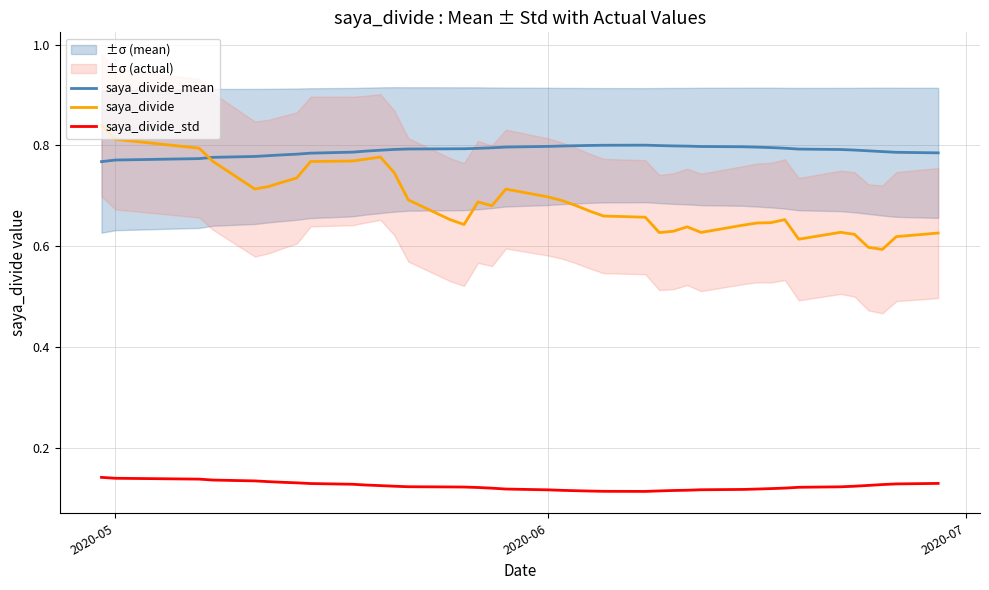

Which series has the largest total across all categories?

saya_divide_mean